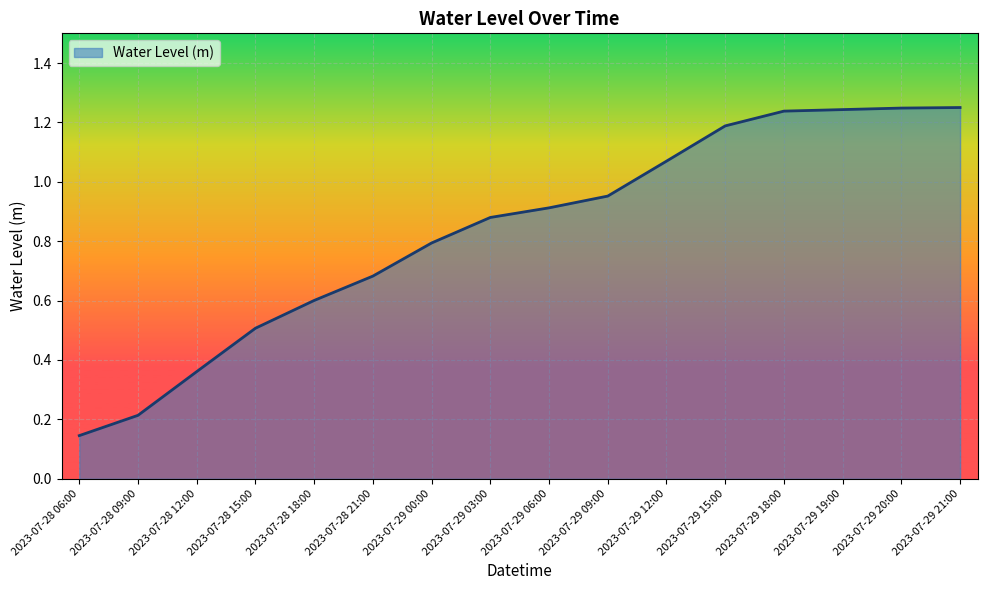

Count the number of data series in this chart.

1